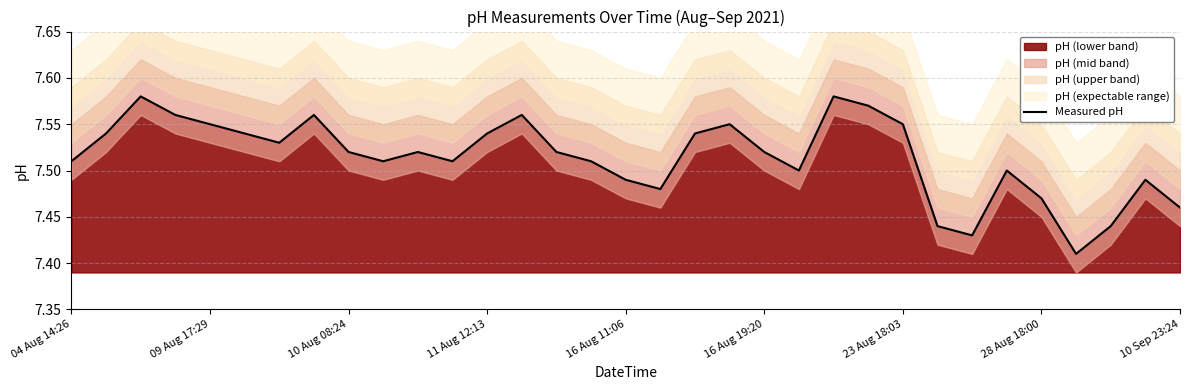

At which category does the chart reach its minimum across all series?

29